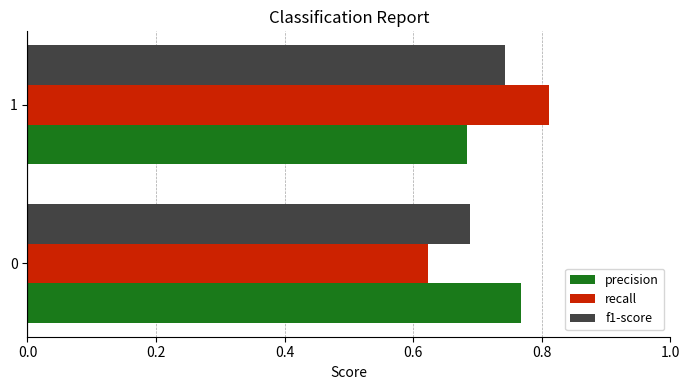

At 1, list the series in order from smallest to largest.

precision, f1-score, recall